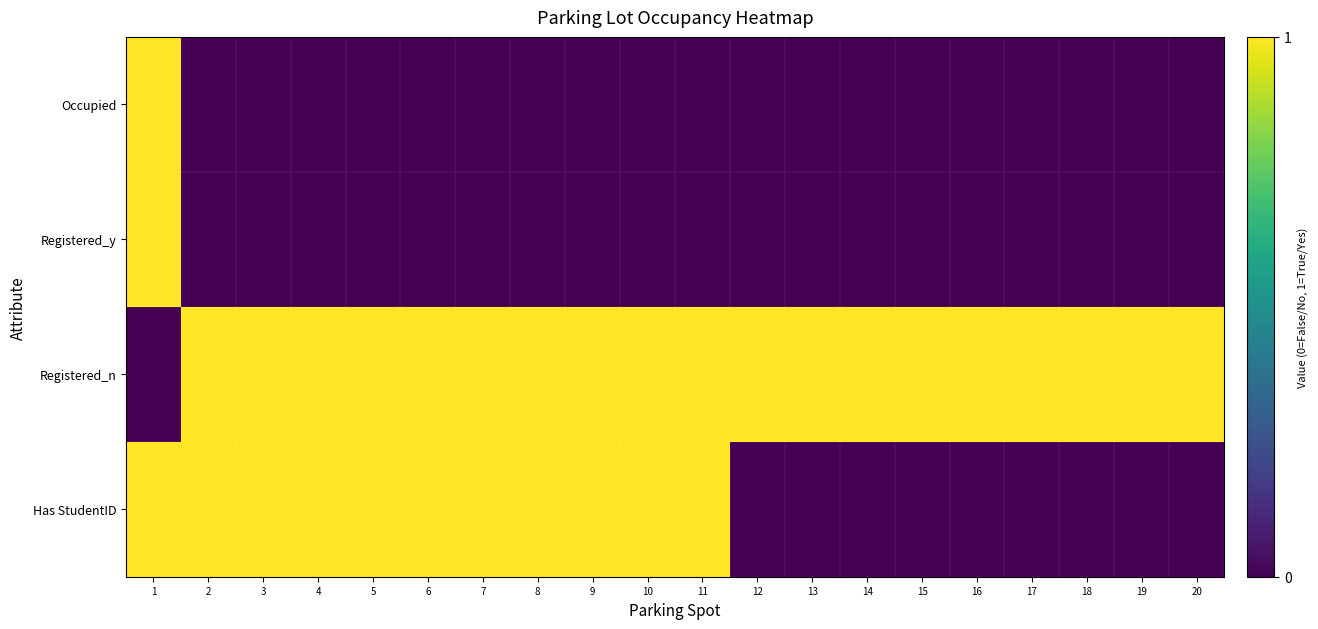

Reading left to right, what are all the values shown in this chart?

Occupied: 1=1	2=0	3=0	4=0	5=0	6=0	7=0	8=0	9=0	10=0	11=0	12=0	13=0	14=0	15=0	16=0	17=0	18=0	19=0	20=0
Registered_y: 1=1	2=0	3=0	4=0	5=0	6=0	7=0	8=0	9=0	10=0	11=0	12=0	13=0	14=0	15=0	16=0	17=0	18=0	19=0	20=0
Registered_n: 1=0	2=1	3=1	4=1	5=1	6=1	7=1	8=1	9=1	10=1	11=1	12=1	13=1	14=1	15=1	16=1	17=1	18=1	19=1	20=1
Has StudentID: 1=1	2=1	3=1	4=1	5=1	6=1	7=1	8=1	9=1	10=1	11=1	12=0	13=0	14=0	15=0	16=0	17=0	18=0	19=0	20=0